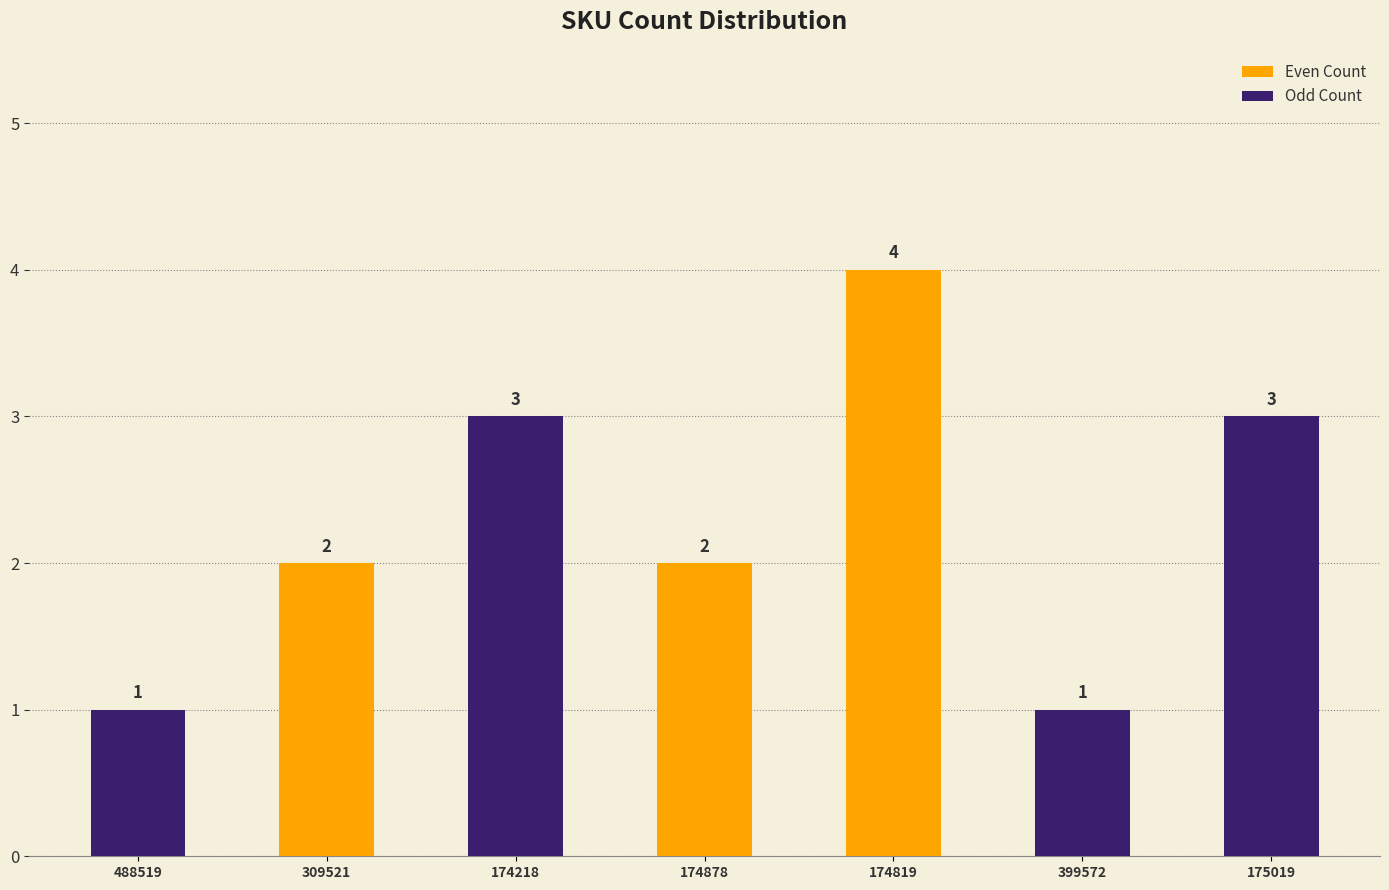

How many values are between 1 and 3?

6